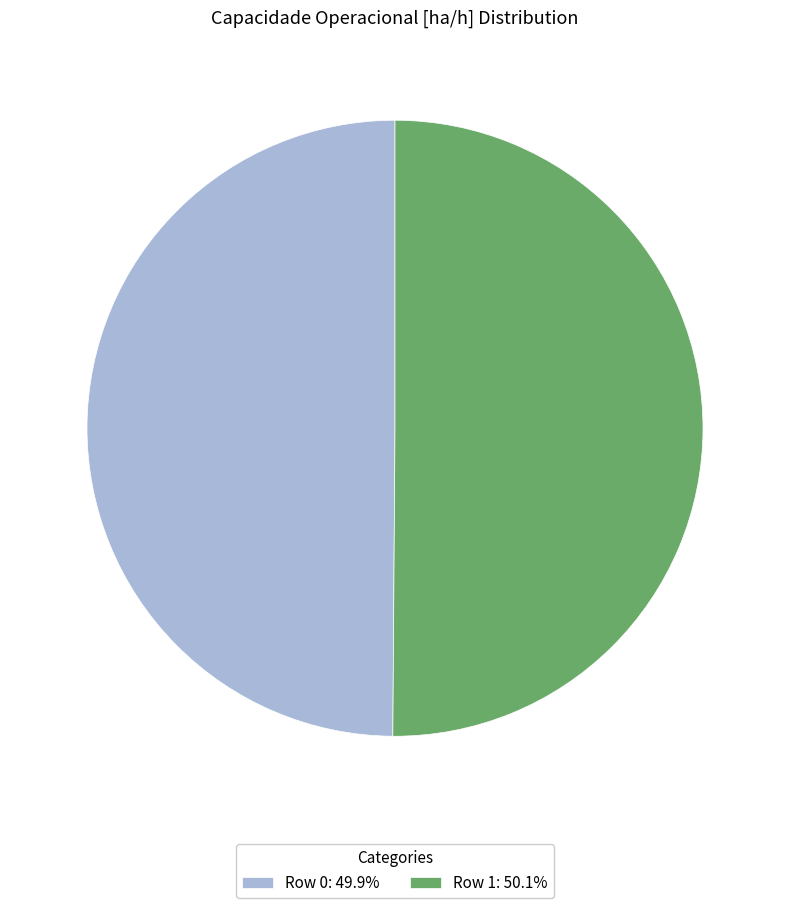

Count the number of slices in the pie.

2